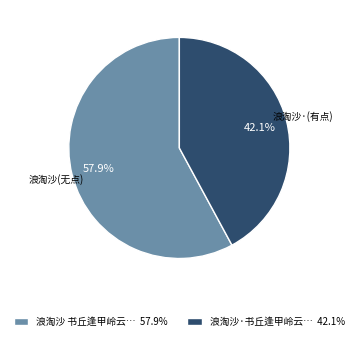

Does any single category account for the majority?

Yes